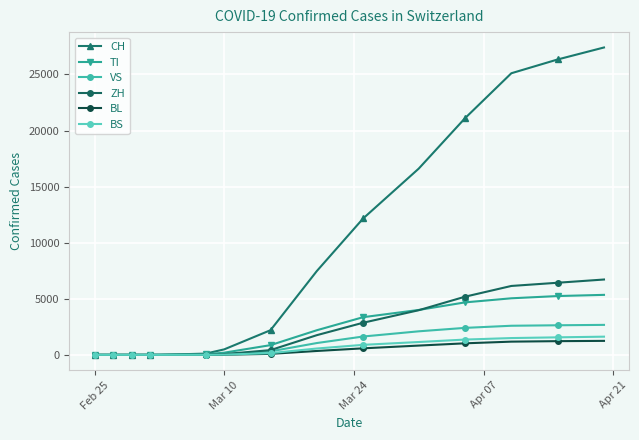

What is the sum of all TI values?

31006